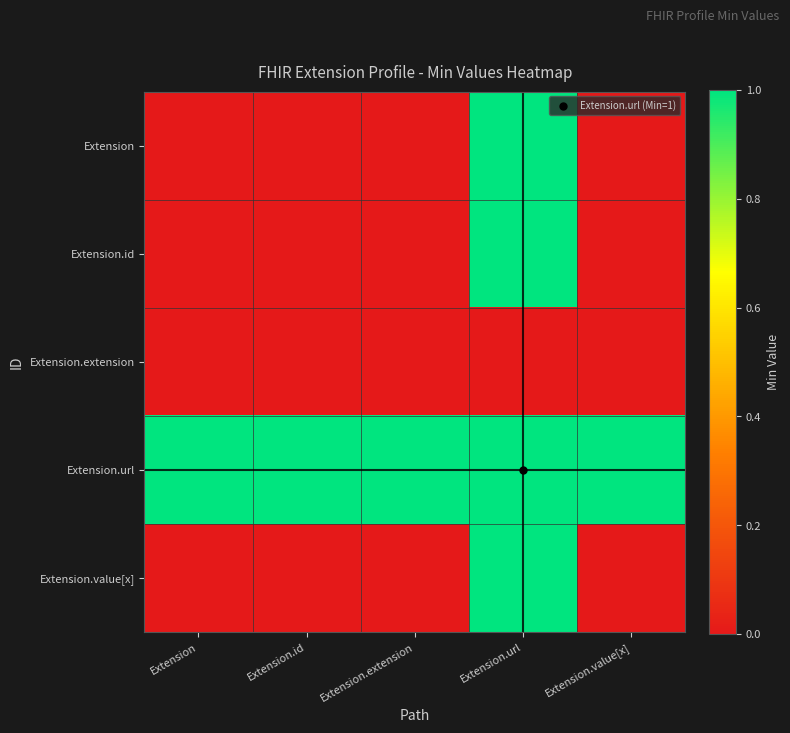

What is the spread (max minus min) of values at Extension.url?

1